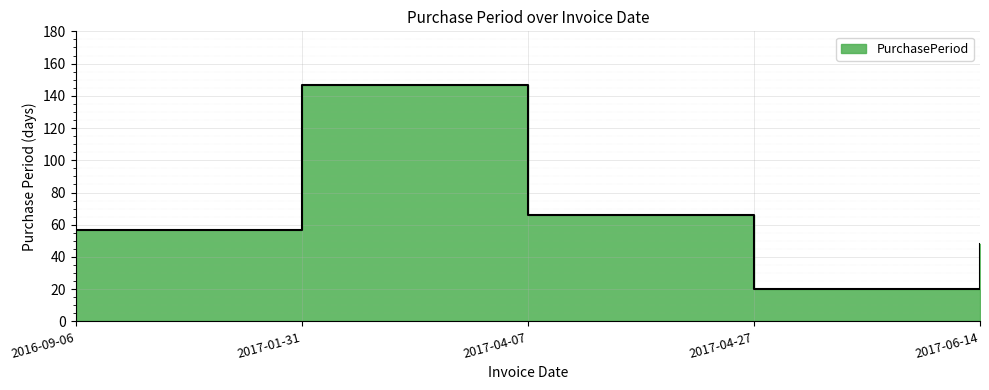

What is the minimum value shown in the chart?

20